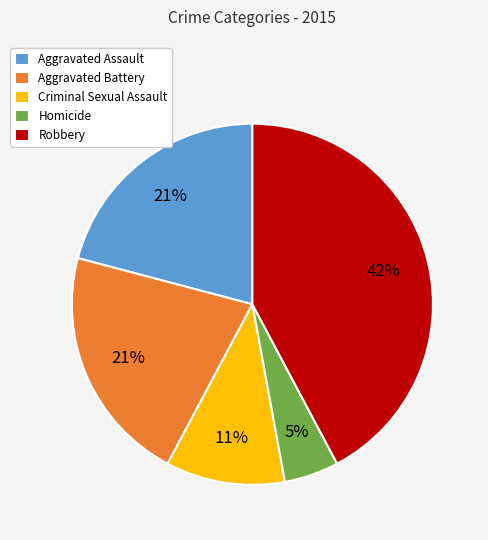

Is there a majority slice in this chart?

No